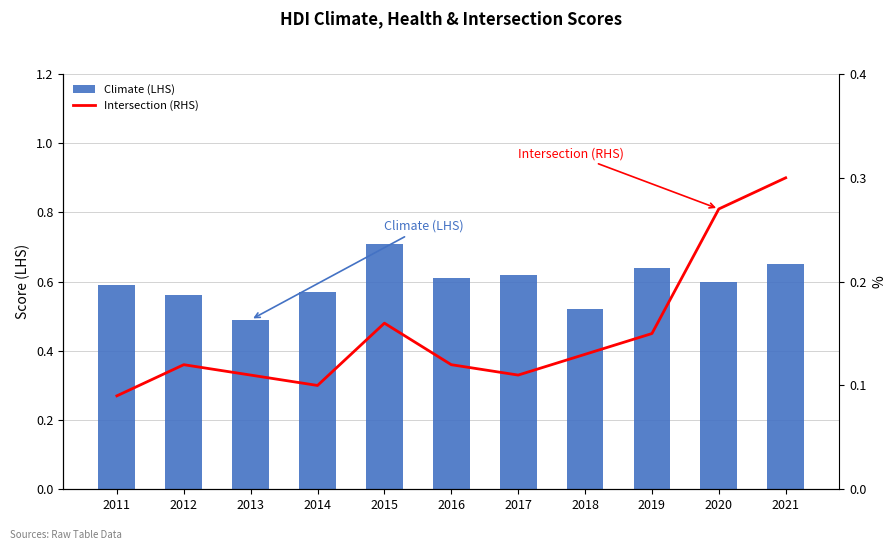

Reading right to left, what are all the values shown in this chart?

Climate (LHS): 0.7	0.6	0.6	0.5	0.6	0.6	0.7	0.6	0.5	0.6	0.6
Intersection (RHS): 0.3	0.3	0.1	0.1	0.1	0.1	0.2	0.1	0.1	0.1	0.1